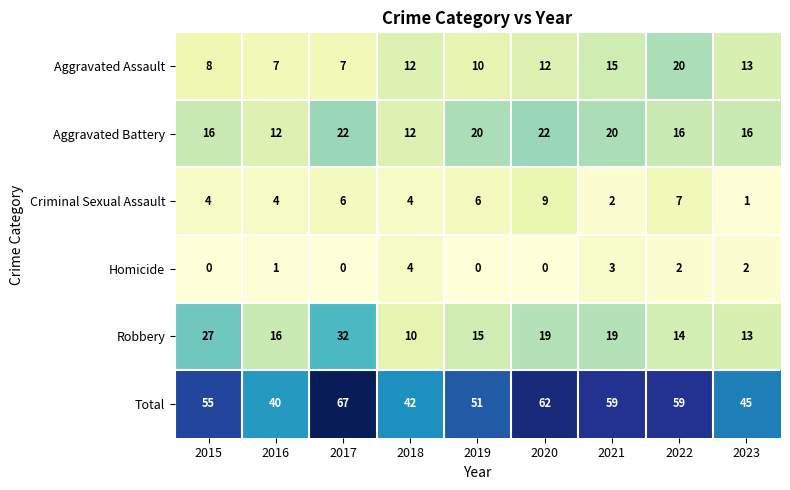

What is the spread (max minus min) of values at 2022?

57